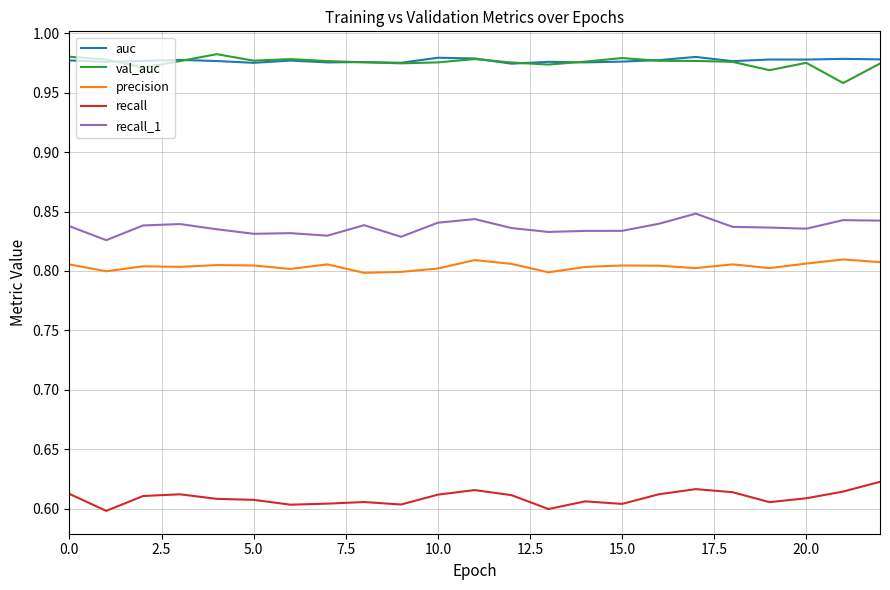

True or false: auc and precision cross at least once.

False